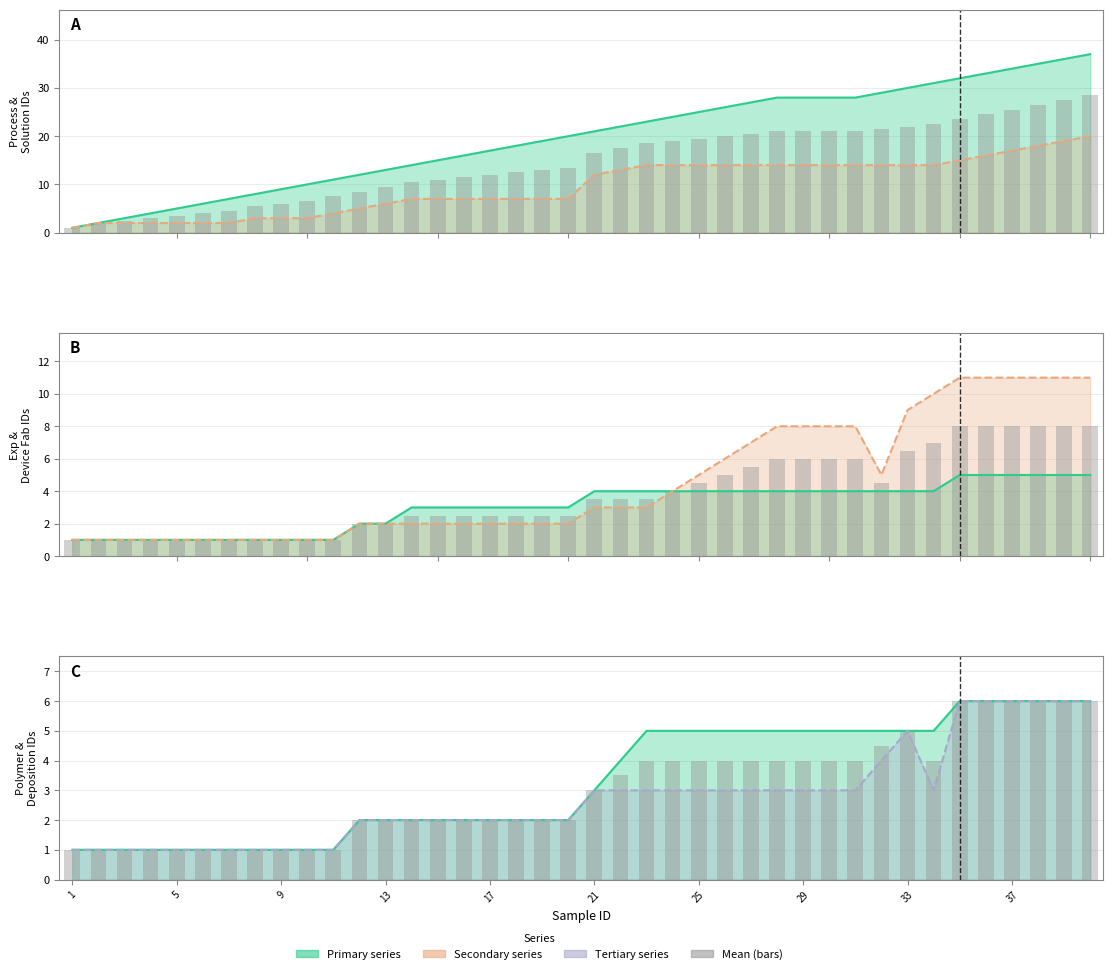

How many data points does each series have?

40